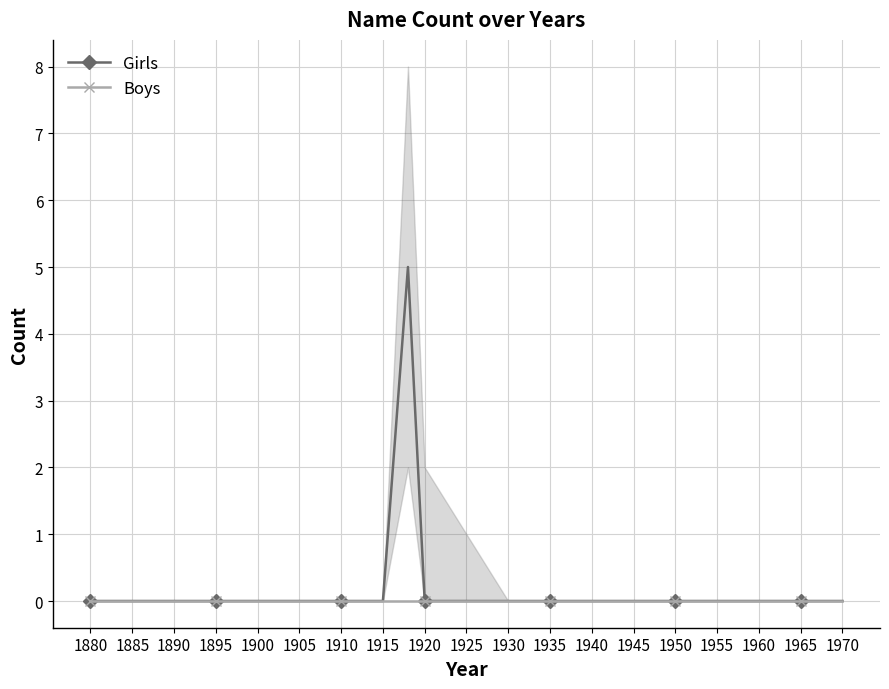

The Girls series shows -3 at 1880. True or false?

False